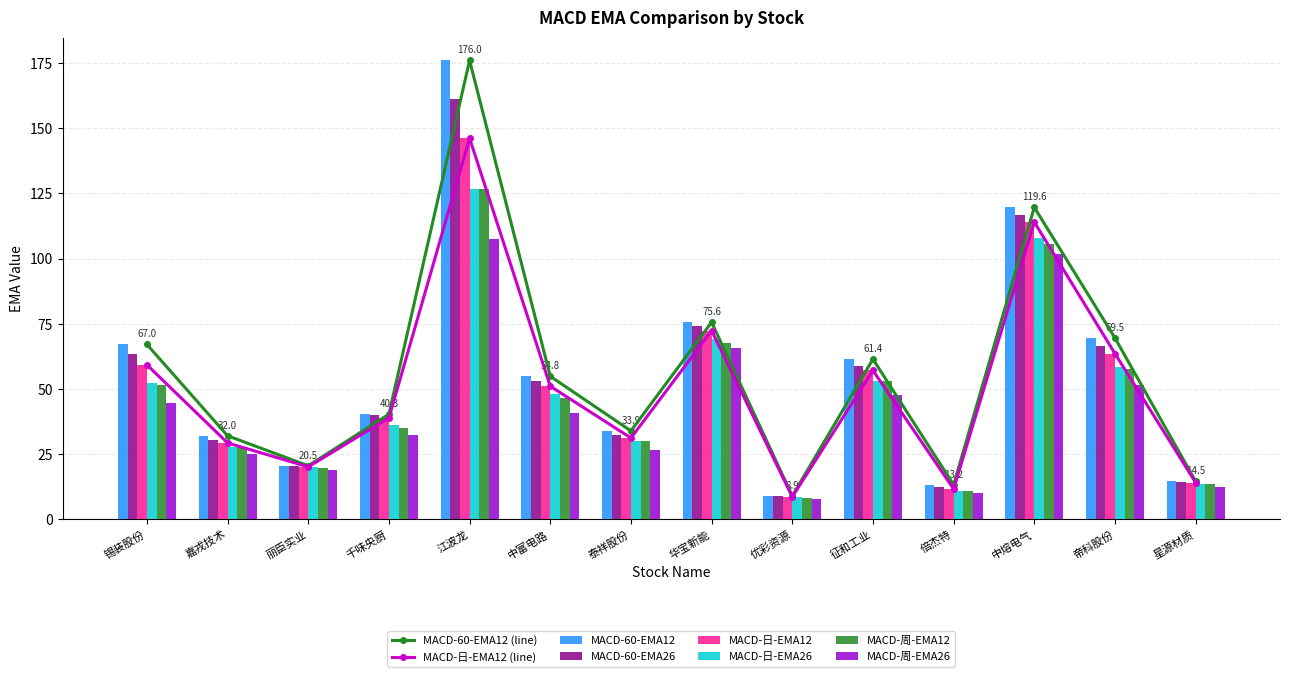

Which series changed the most between 嘉戎技术 and 征和工业?

MACD-60-EMA12